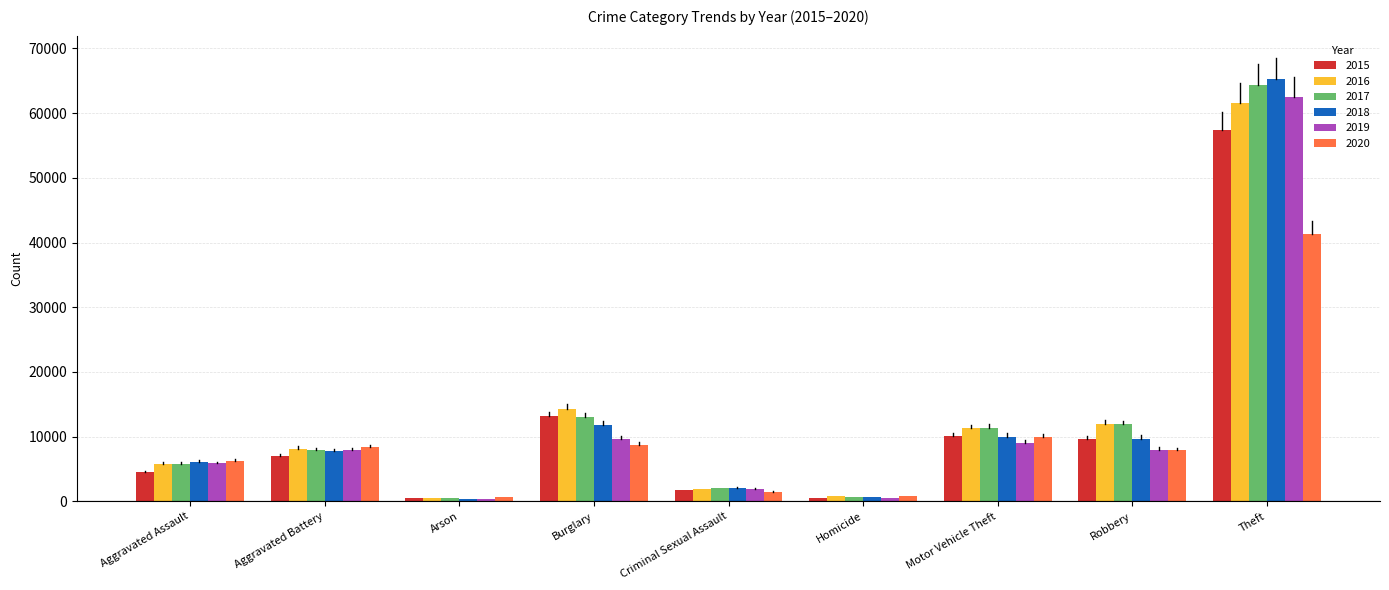

How many bars are there in each group?

6